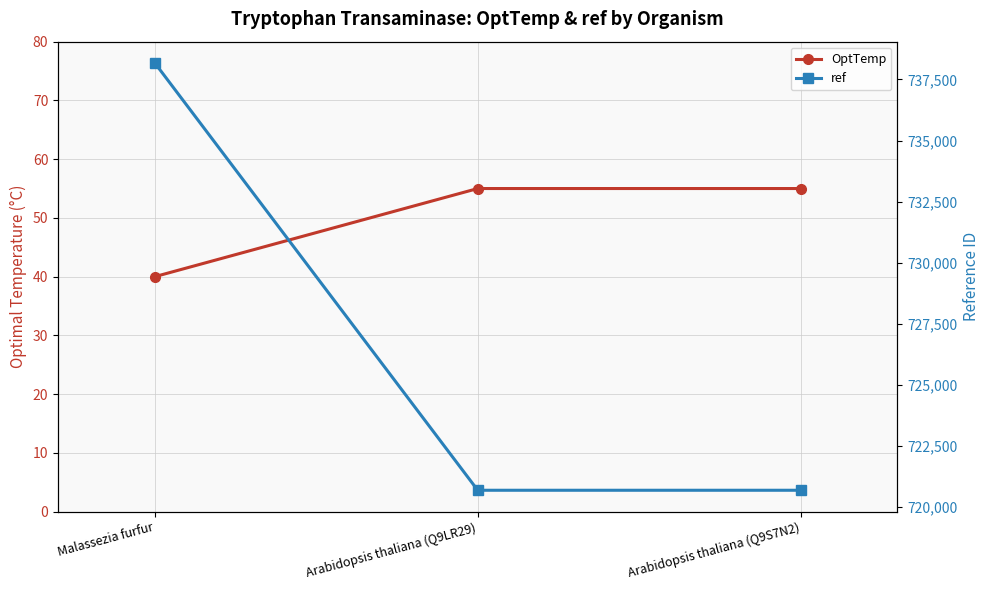

What value does the OptTemp series have at Arabidopsis thaliana (Q9LR29), to the nearest 5?

55